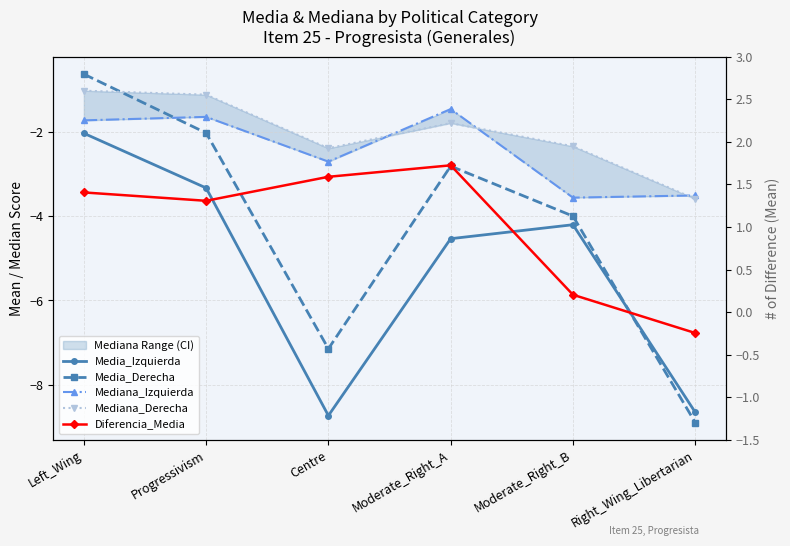

Is it true that Diferencia_Media equals 3.1 at Moderate_Right_A?

False